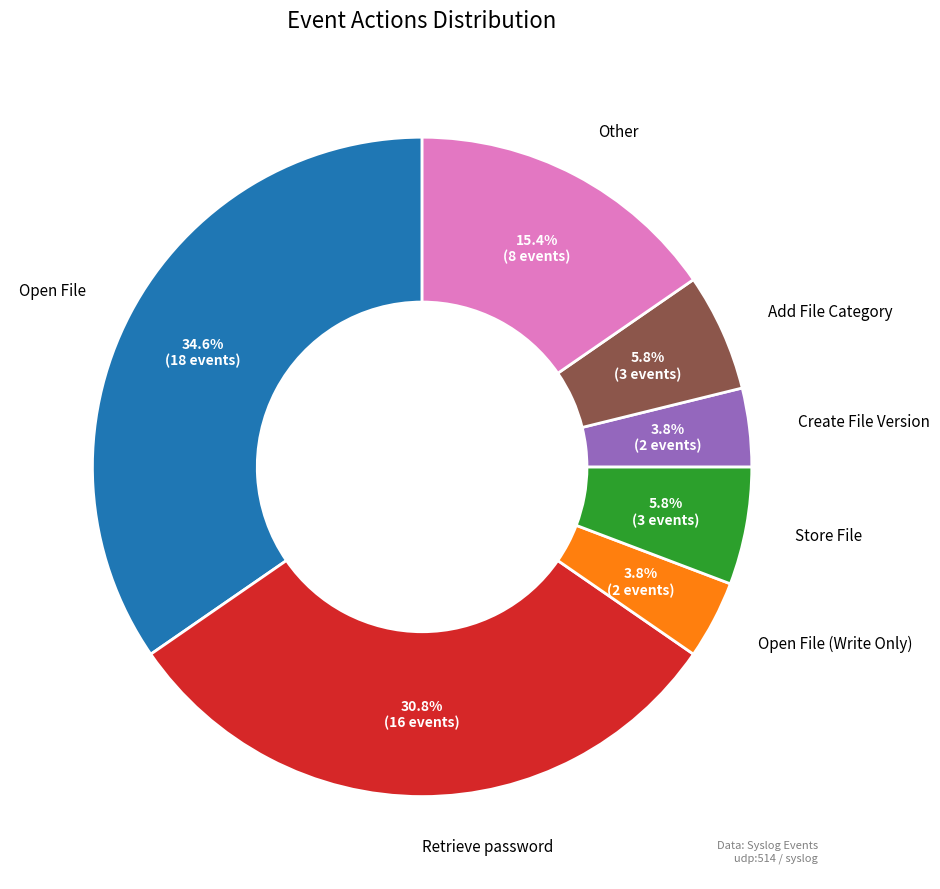

What is the largest slice in the pie chart?

Open File